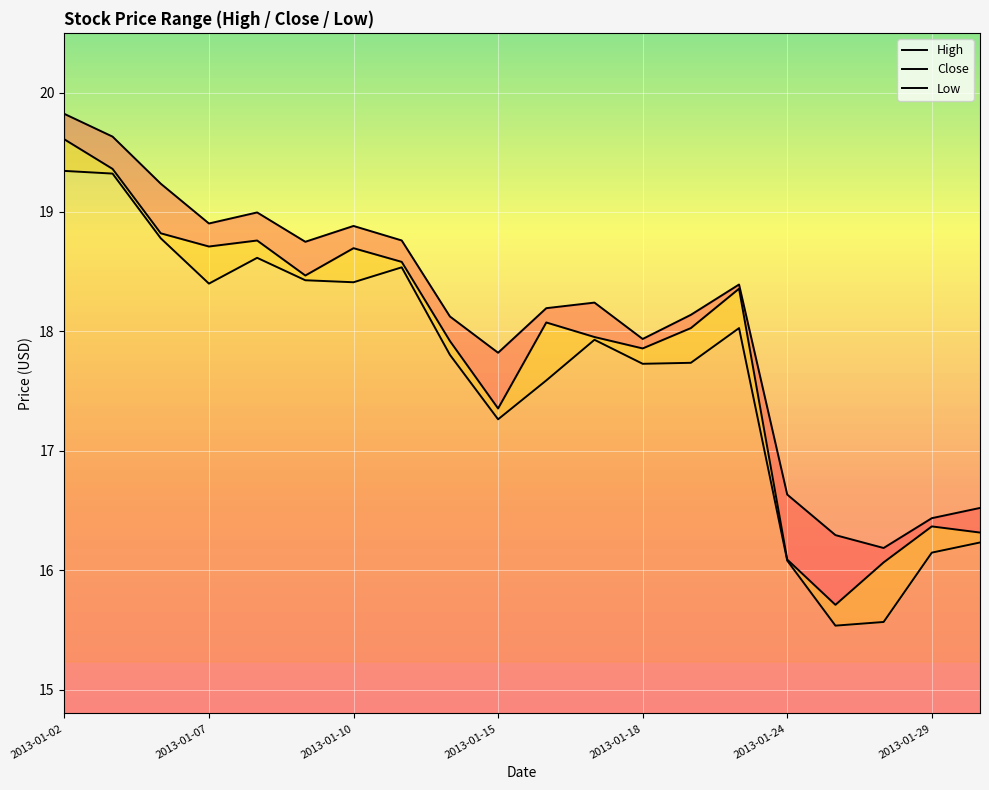

How many lines are shown in the chart?

3